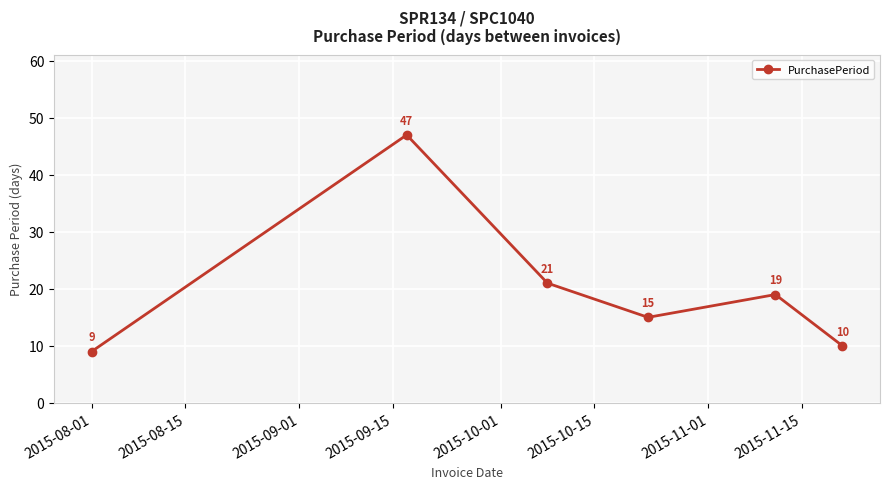

What is the smallest value displayed?

9